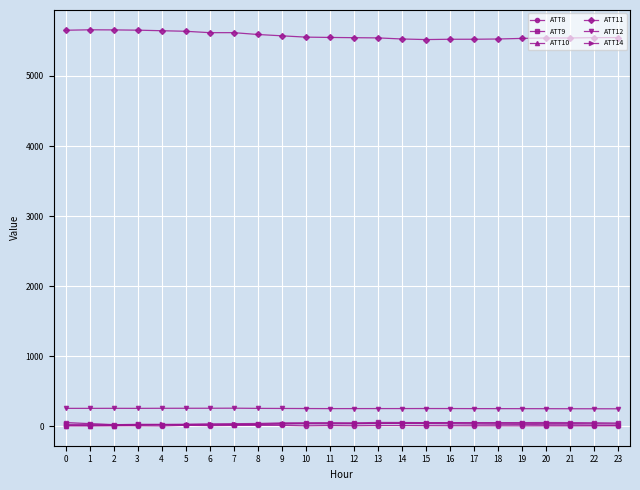

True or false: ATT14 and ATT8 cross at least once.

False